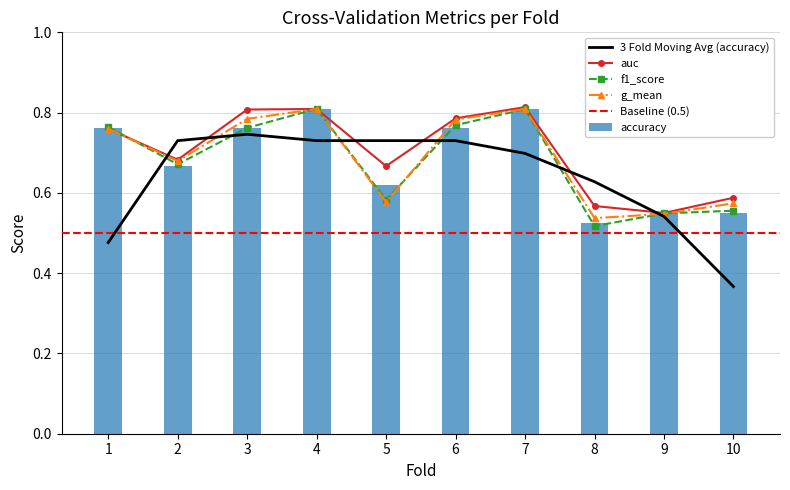

The value of auc at 3 is 0.8. True or false?

True